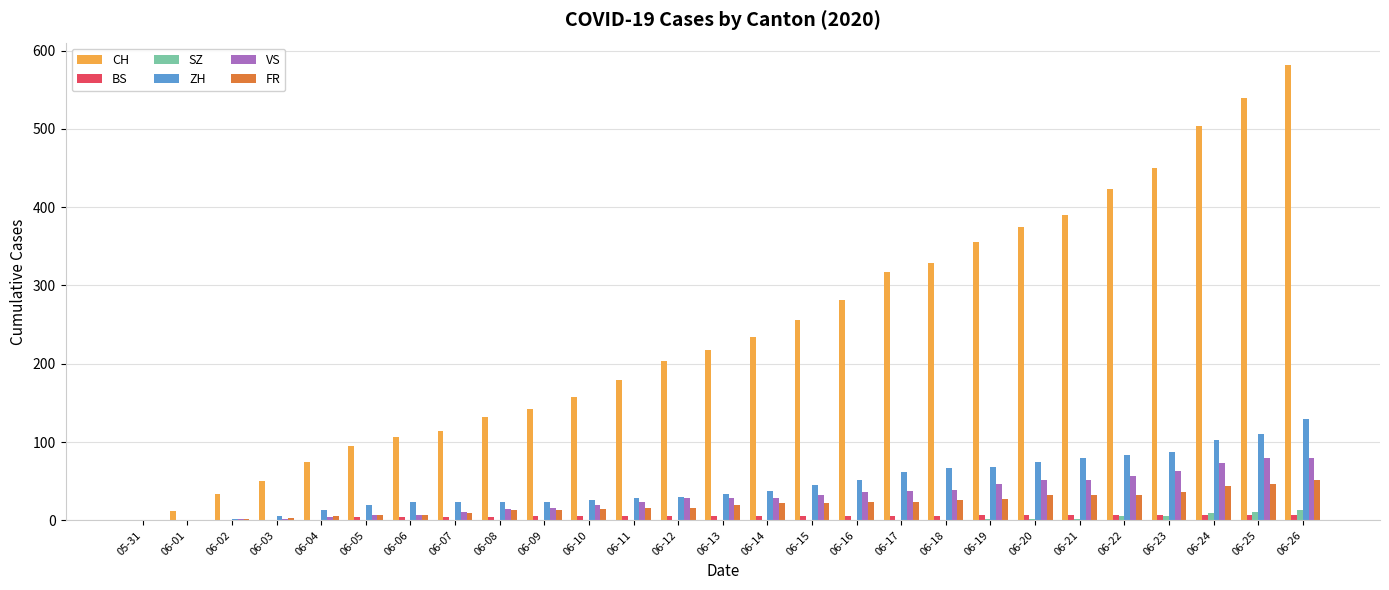

What is the sum of all ZH values?

1247